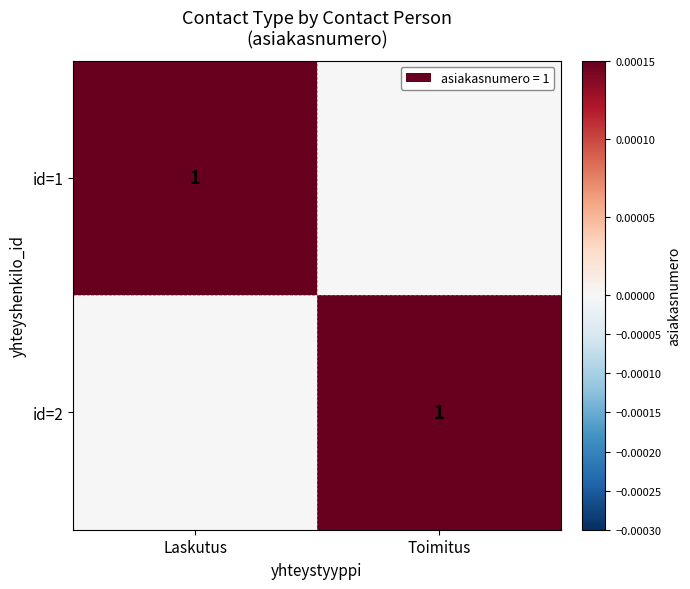

At which category does the chart reach its peak across all series?

Laskutus